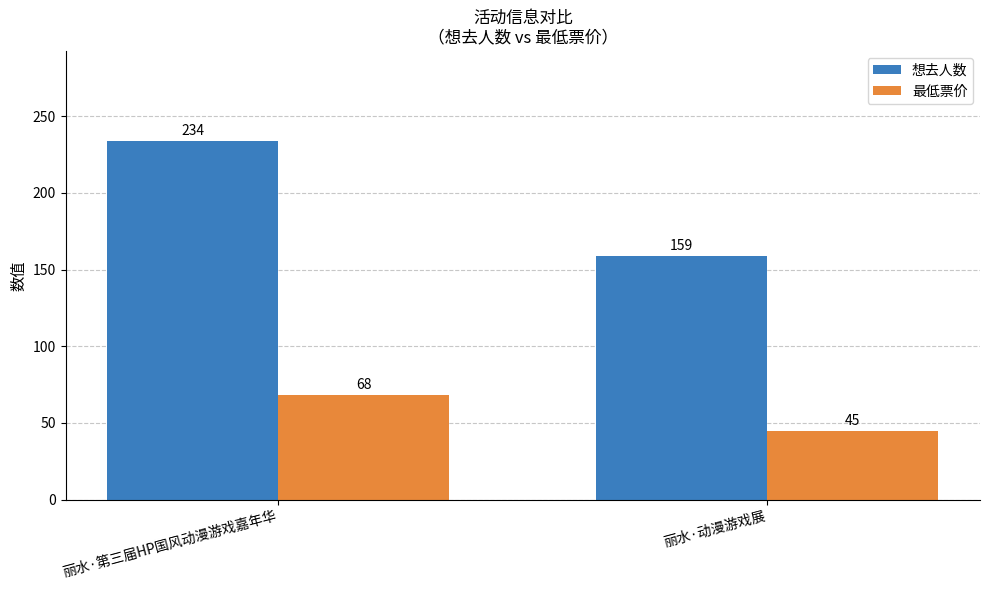

Is the value of 想去人数 at 丽水·动漫游戏展 greater than the value of 最低票价 at 丽水·动漫游戏展?

Yes